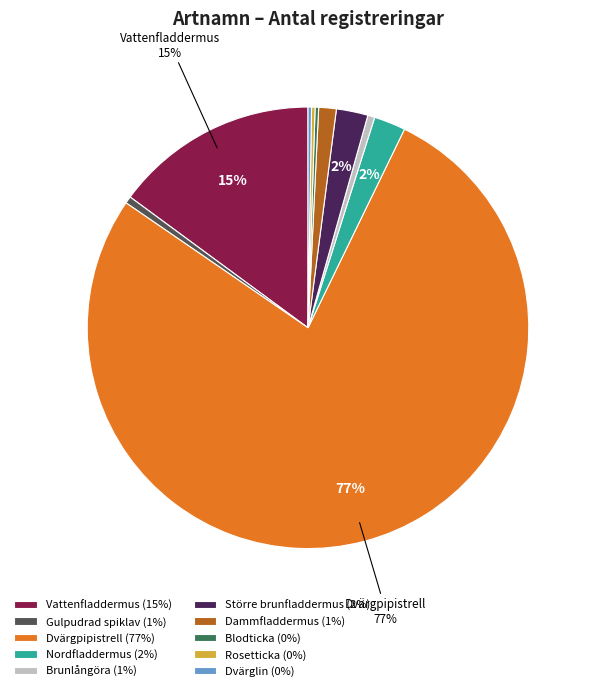

Which slice represents more than half of the pie?

Dvärgpipistrell